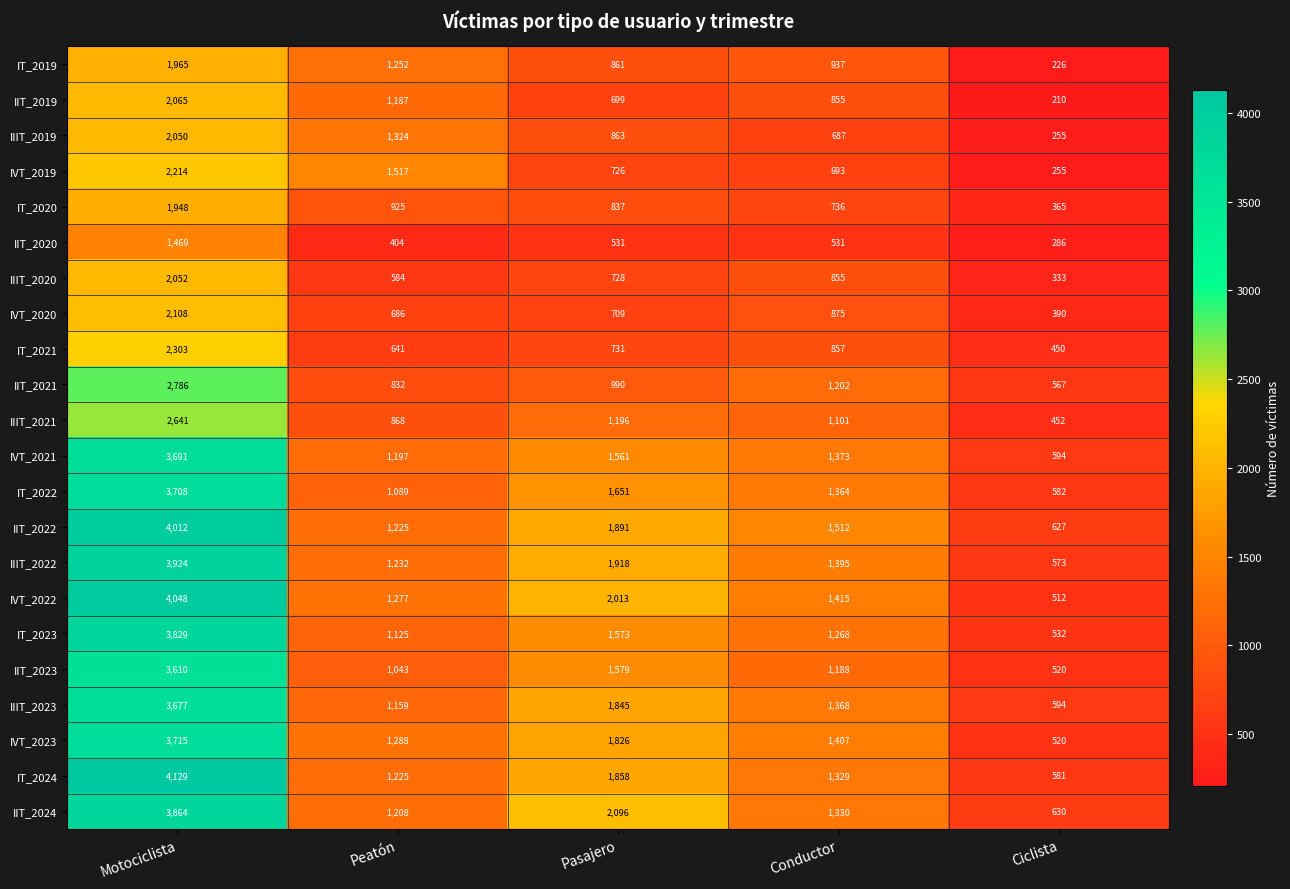

What is the smallest value displayed?

210